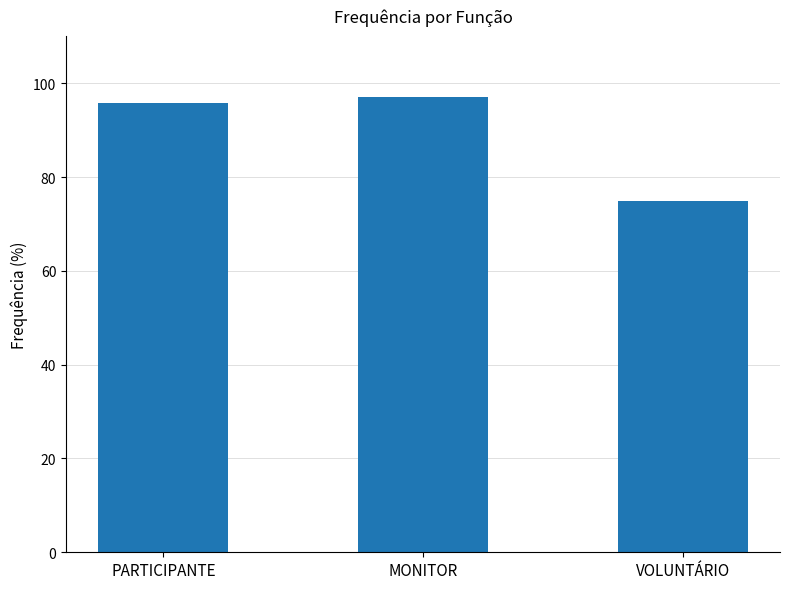

How many data points are less than 95?

1